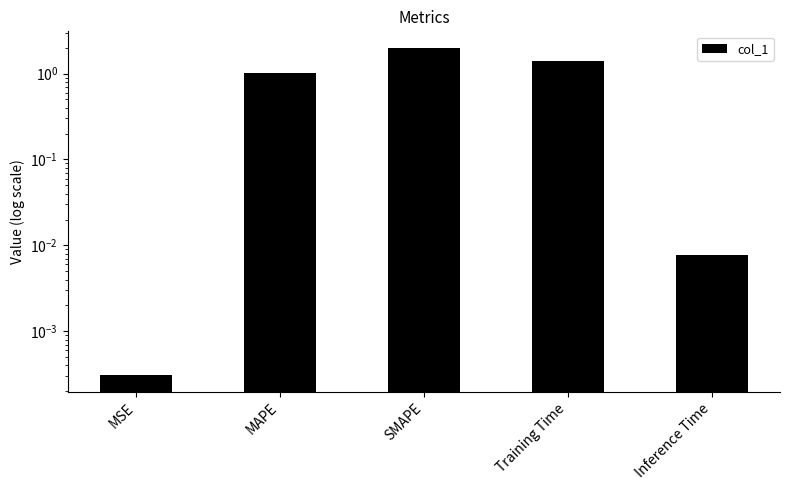

Which category has the highest value across all series?

SMAPE